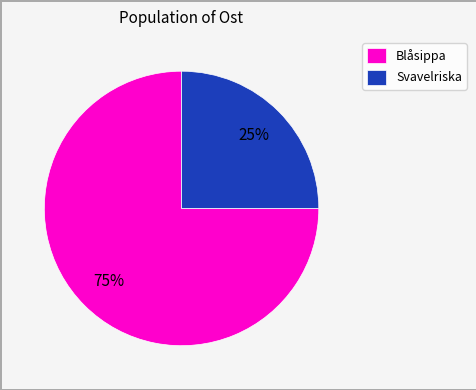

How many segments does this pie chart have?

2